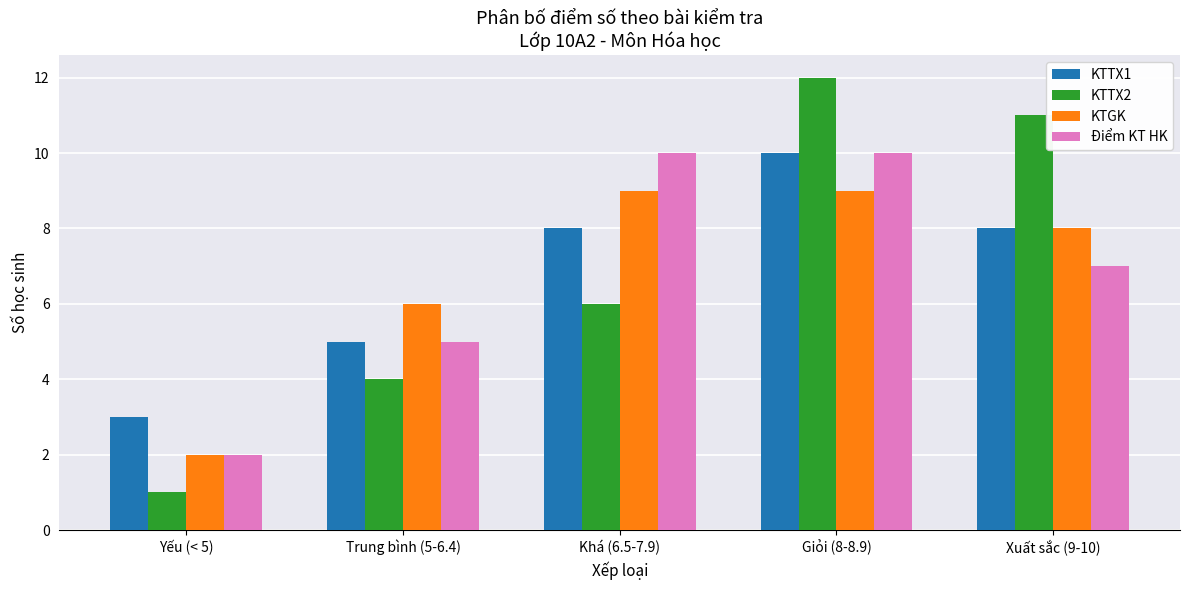

Rank the categories by KTTX2 value from lowest to highest.

Yếu (< 5), Trung bình (5-6.4), Khá (6.5-7.9), Xuất sắc (9-10), Giỏi (8-8.9)